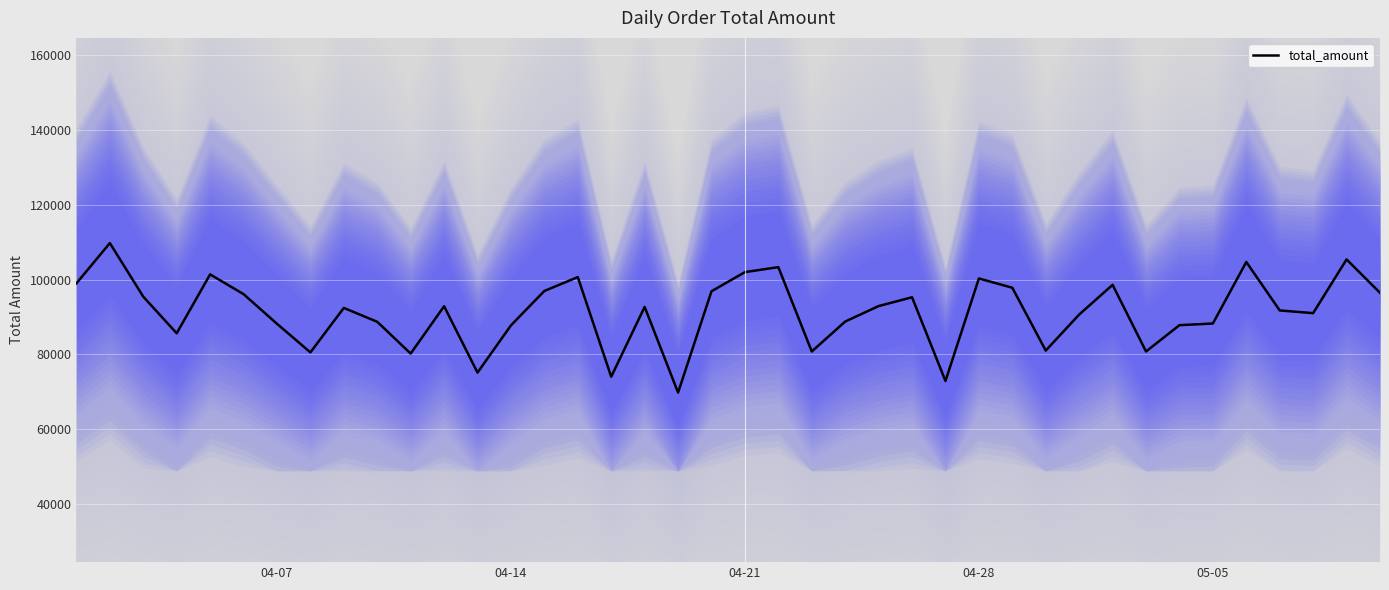

What is the lowest value of the total_amount series?

69793